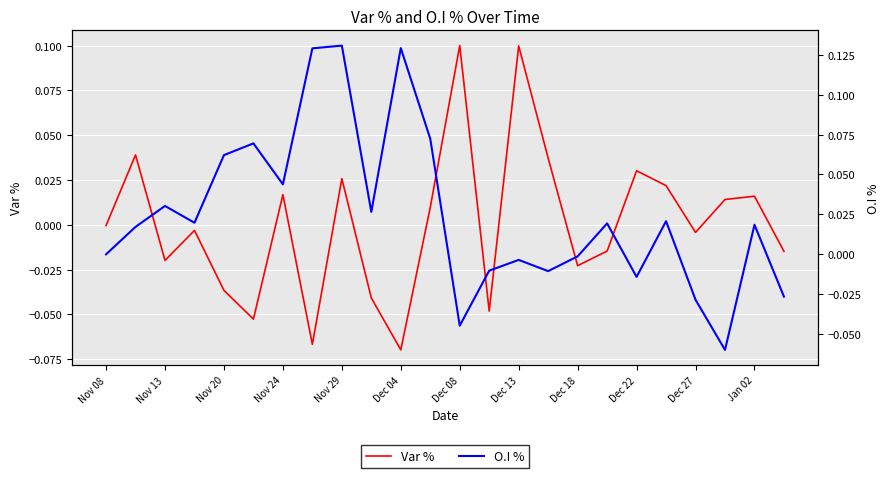

At 17, list the series in order from largest to smallest.

O.I %, Var %